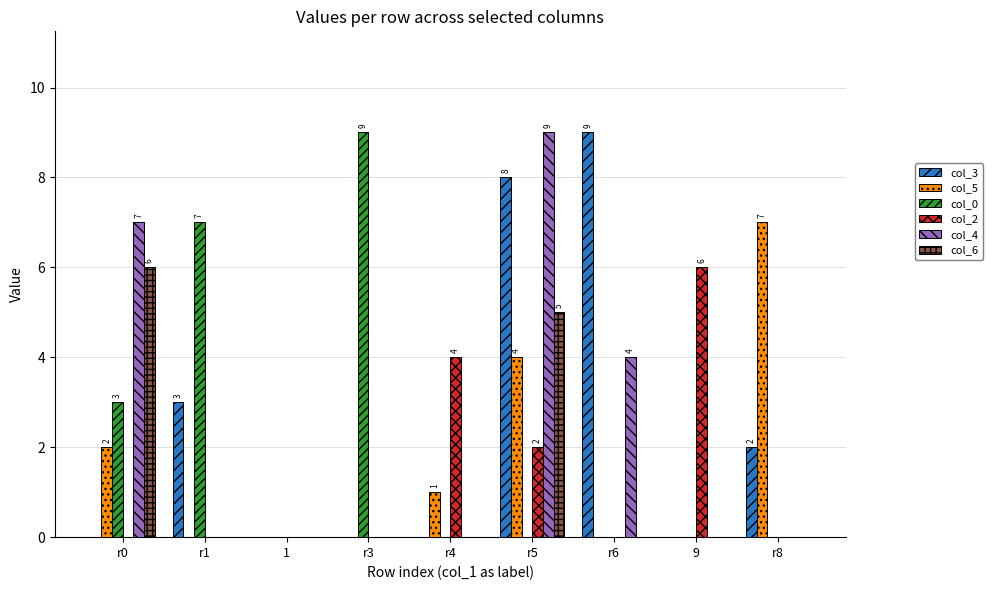

The col_5 series shows 4 at r3. True or false?

False